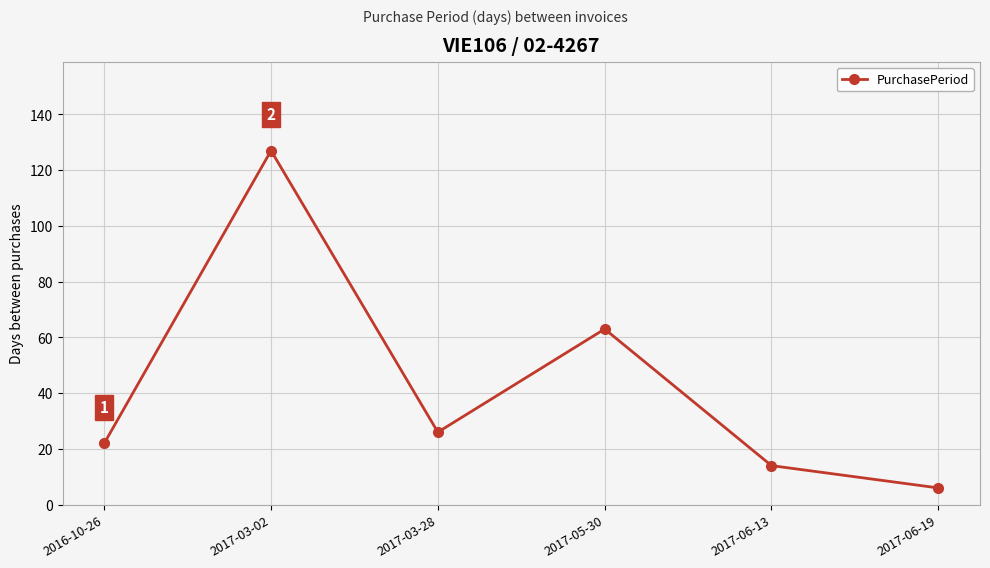

What is the change in value from 2016-10-26 to 2017-06-19?

-16